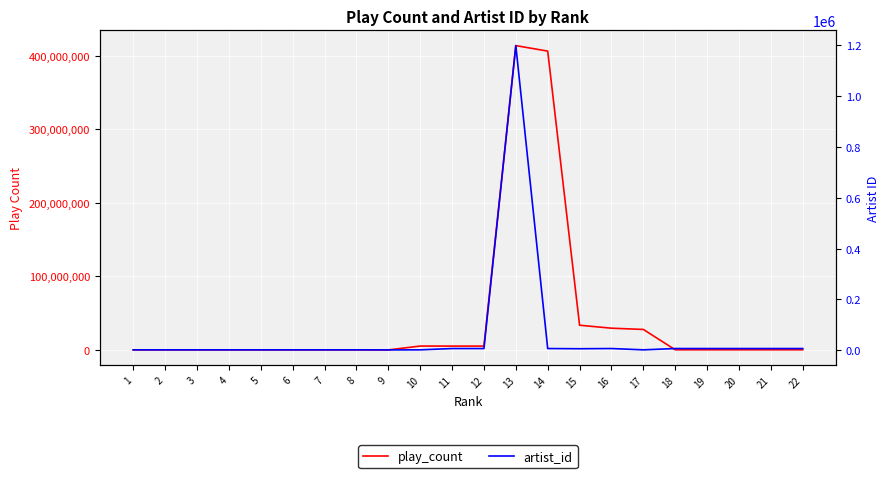

Reading right to left, transcribe all the data shown in this chart.

play_count: 22=209539	21=209589	20=209803	19=210045	18=212964	17=27874979	16=29572738	15=33599439	14=406346416	13=413829859	12=5236299	11=5238976	10=5282842	9=60102	8=65018	7=65190	6=65926	5=65956	4=66476	3=66515	2=66571	1=69827
artist_id: 22=7219	21=7219	20=7219	19=7219	18=7233	17=2115	16=7219	15=6454	14=7219	13=1198010	12=7214	11=7219	10=2115	9=1879	8=2115	7=2115	6=2115	5=2115	4=2115	3=2115	2=2115	1=2150